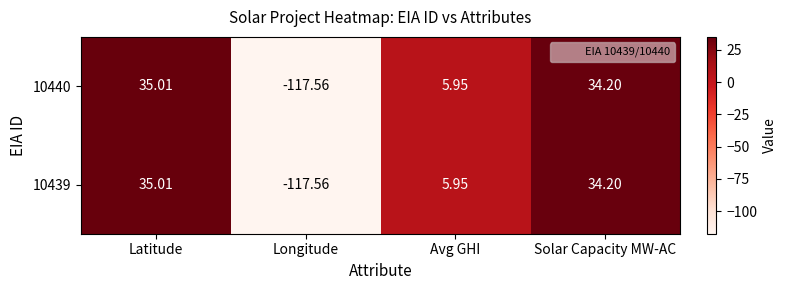

Is the value of 10439 at Latitude greater than the value of 10440 at Avg GHI?

Yes